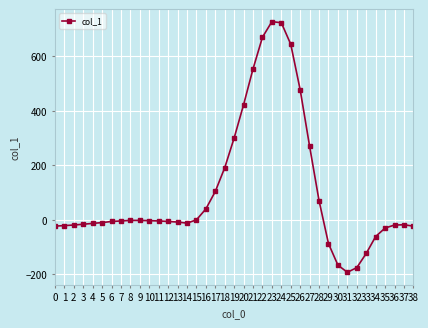

What is the difference between the maximum and minimum values?

918